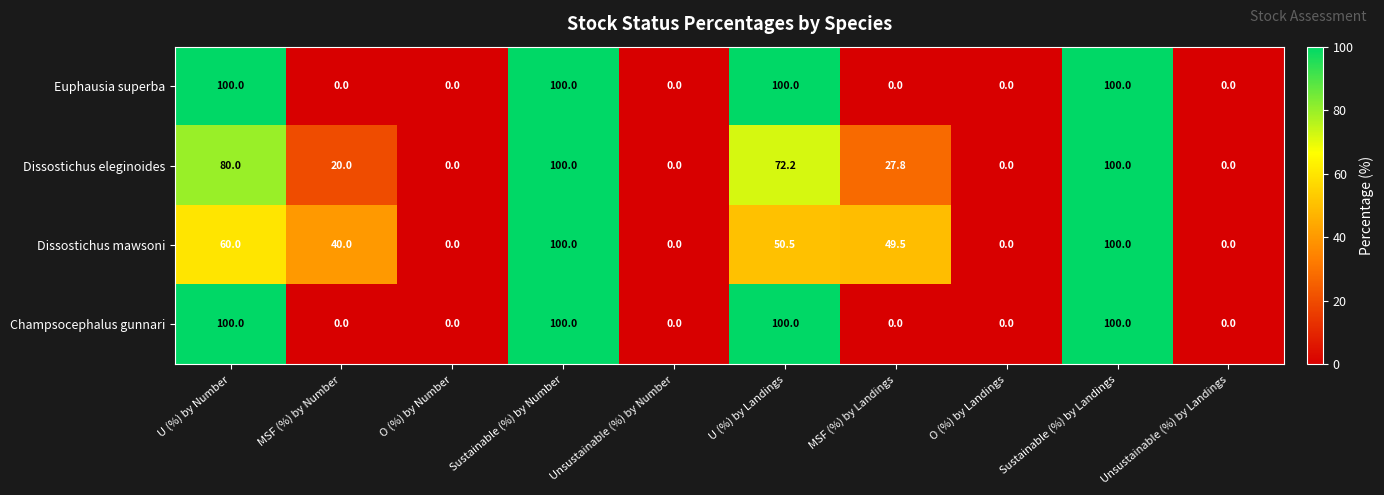

Read the Dissostichus mawsoni value at MSF (%) by Landings.

49.5